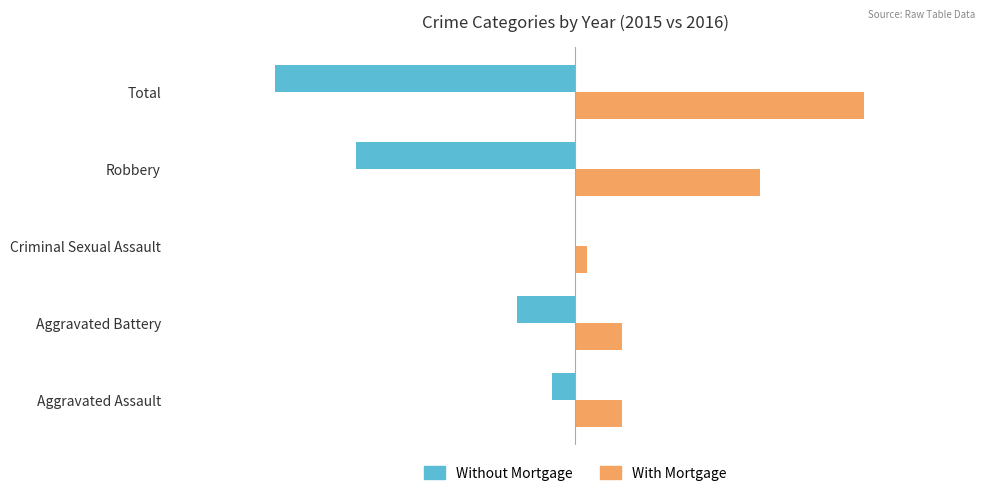

Which series has the largest total across all categories?

With Mortgage